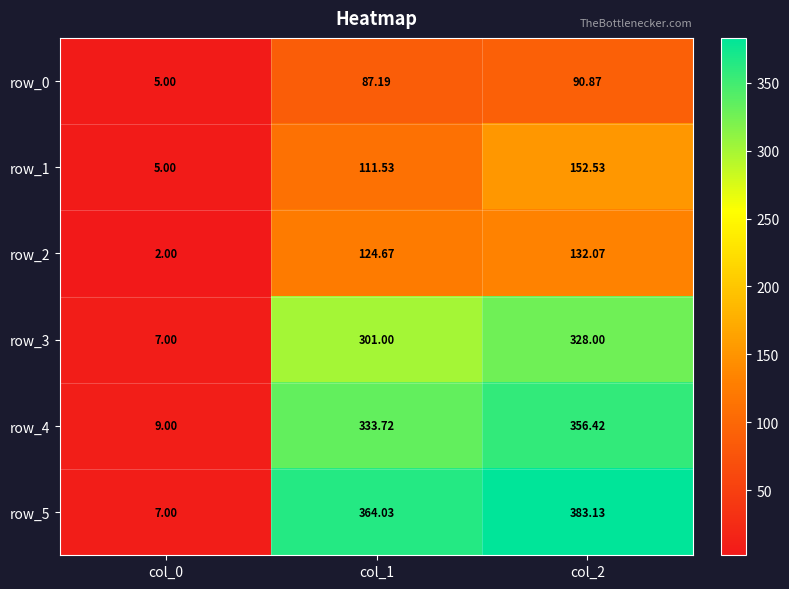

What is the difference between the maximum and minimum values in the row_2 series?

130.1